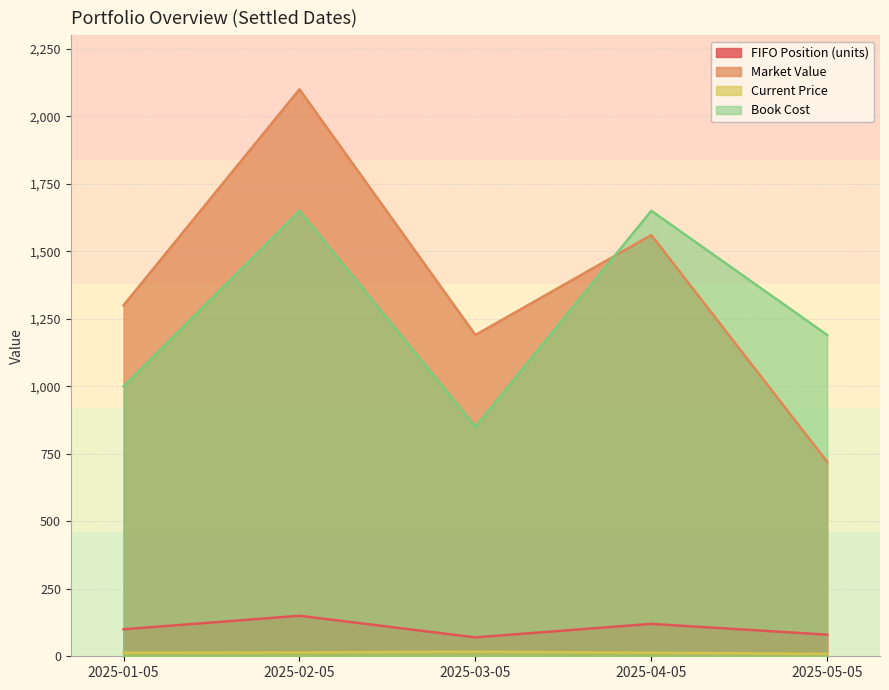

At which label does Current Price reach its minimum?

2025-05-05